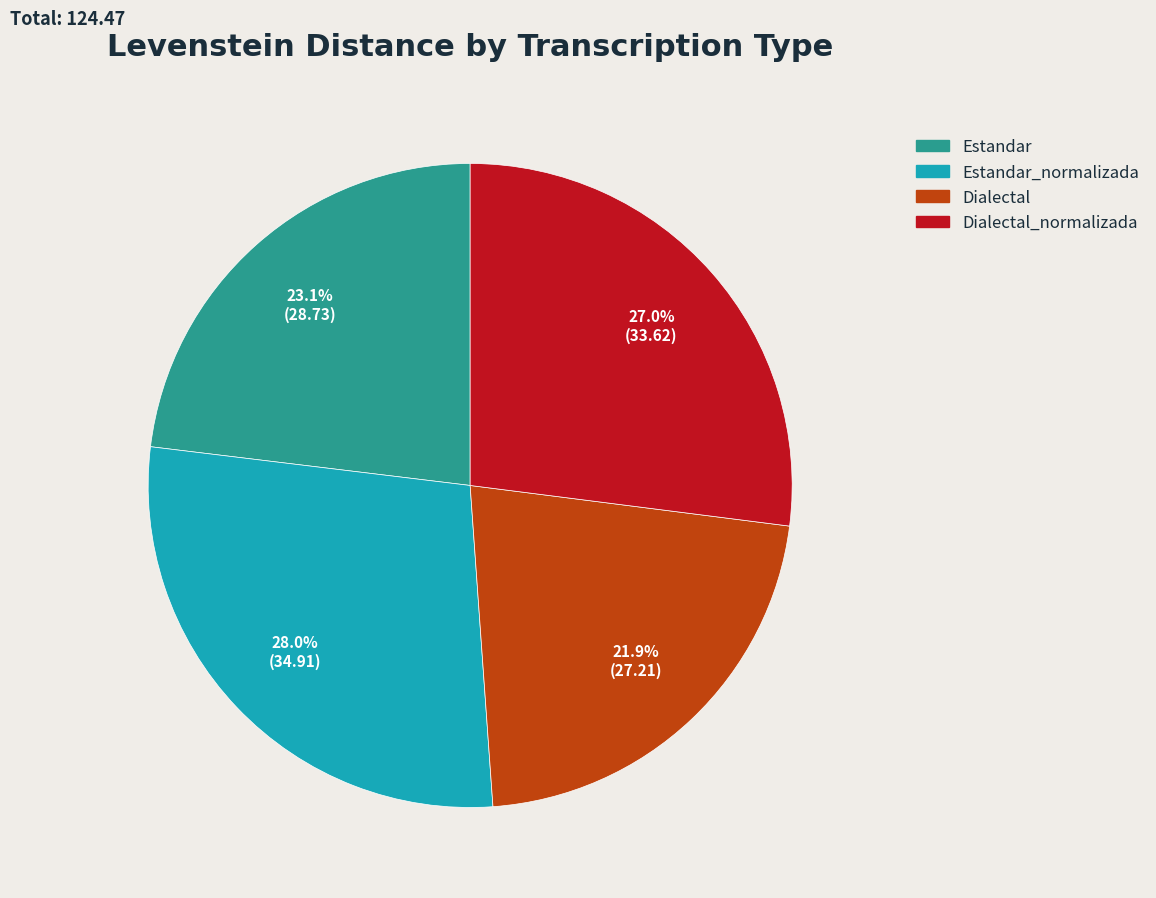

To the nearest percent, what is the difference between the largest and smallest slice percentages?

6%